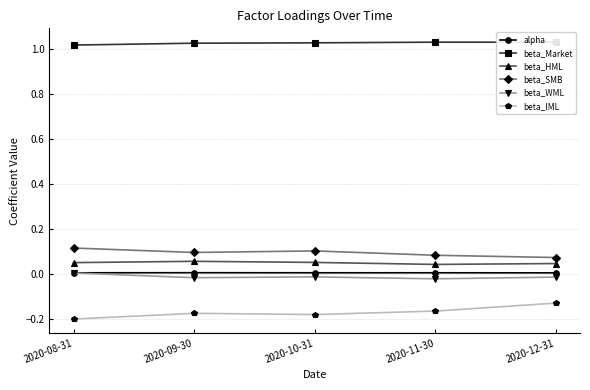

Count the number of categories in the chart.

5